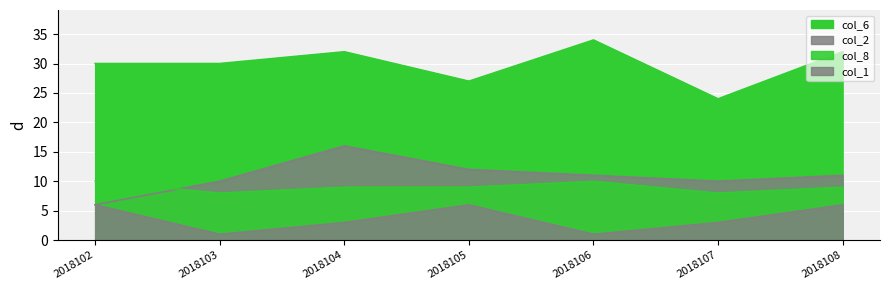

Reading left to right, list all the values displayed in this chart.

col_2: 6	10	16	12	11	10	11
col_6: 30	30	32	27	34	24	32
col_1: 6	1	3	6	1	3	6
col_8: 10	8	9	9	10	8	9